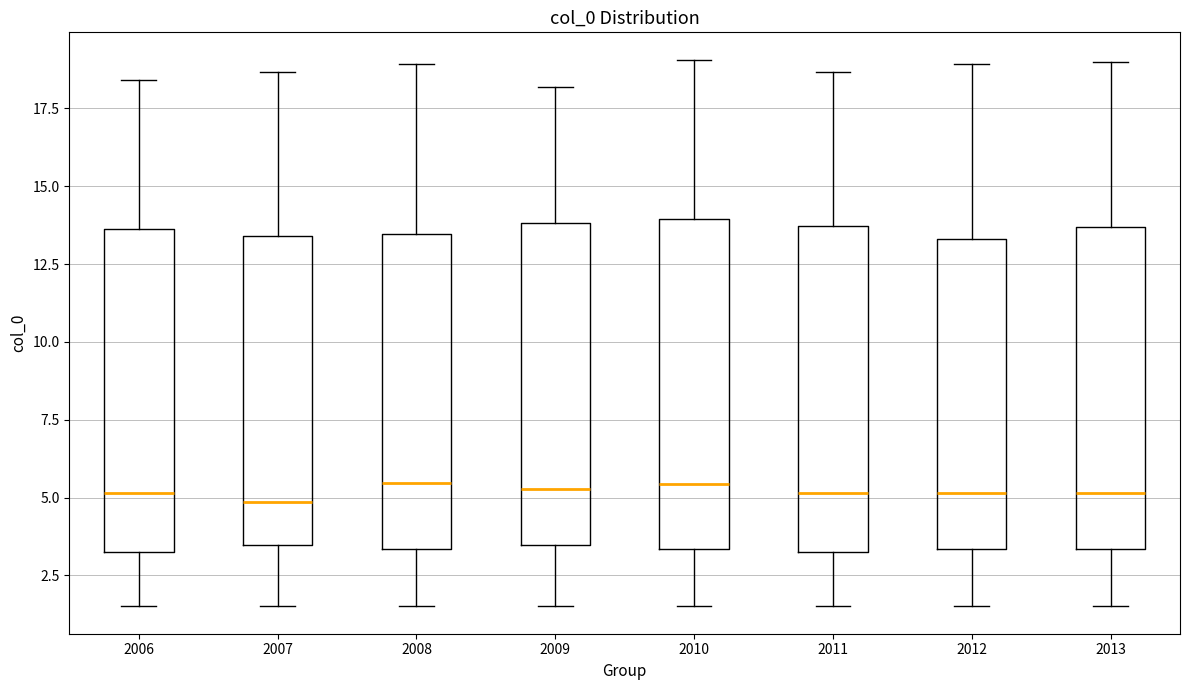

Reading left to right, transcribe this box plot: for each box, give where its median line is, the range the box spans, and where its two whiskers end, as read against the y-axis. The values are not printed on the chart, so give them approximately, as read against the axis.

2006: median 5.0, box 3.5 to 13.5, whiskers 1.5 to 18.5
2007: median 5.0, box 3.5 to 13.5, whiskers 1.5 to 18.5
2008: median 5.5, box 3.5 to 13.5, whiskers 1.5 to 19.0
2009: median 5.5, box 3.5 to 14.0, whiskers 1.5 to 18.0
2010: median 5.5, box 3.5 to 14.0, whiskers 1.5 to 19.0
2011: median 5.0, box 3.5 to 13.5, whiskers 1.5 to 18.5
2012: median 5.0, box 3.5 to 13.5, whiskers 1.5 to 19.0
2013: median 5.0, box 3.5 to 13.5, whiskers 1.5 to 19.0